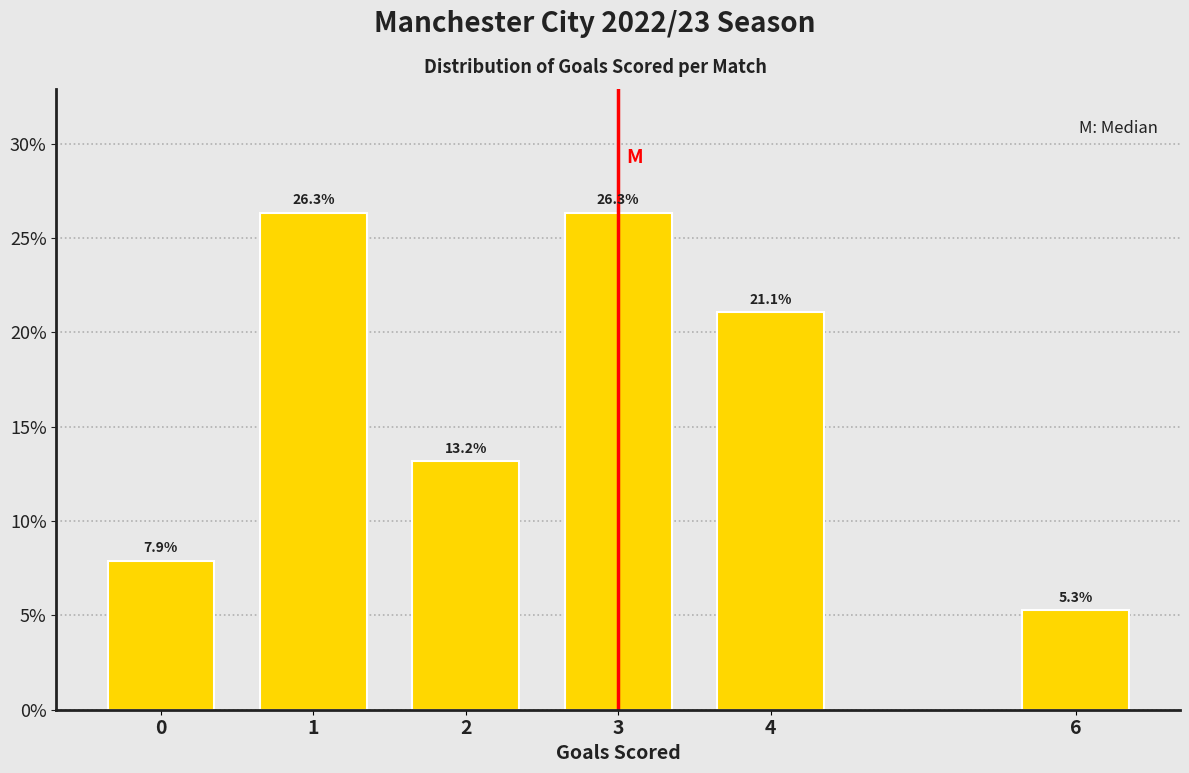

Are the bars horizontal?

No